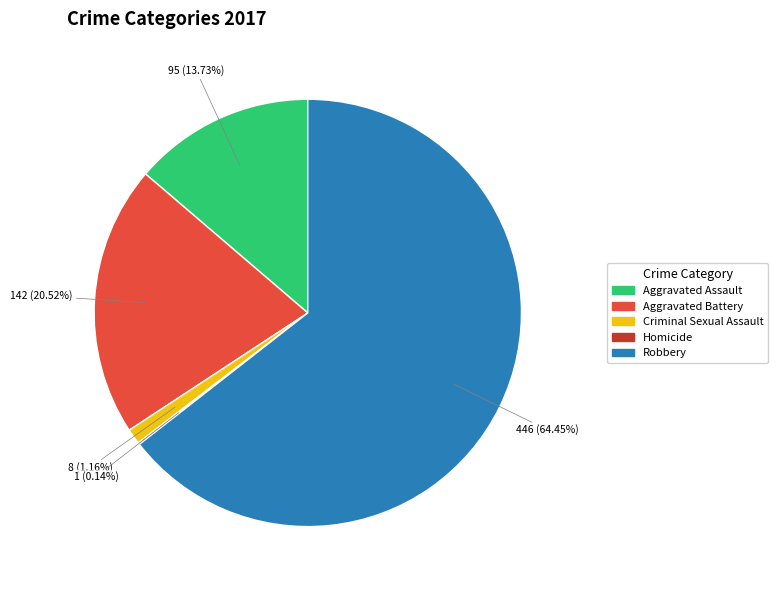

What is the largest slice in the pie chart?

Robbery